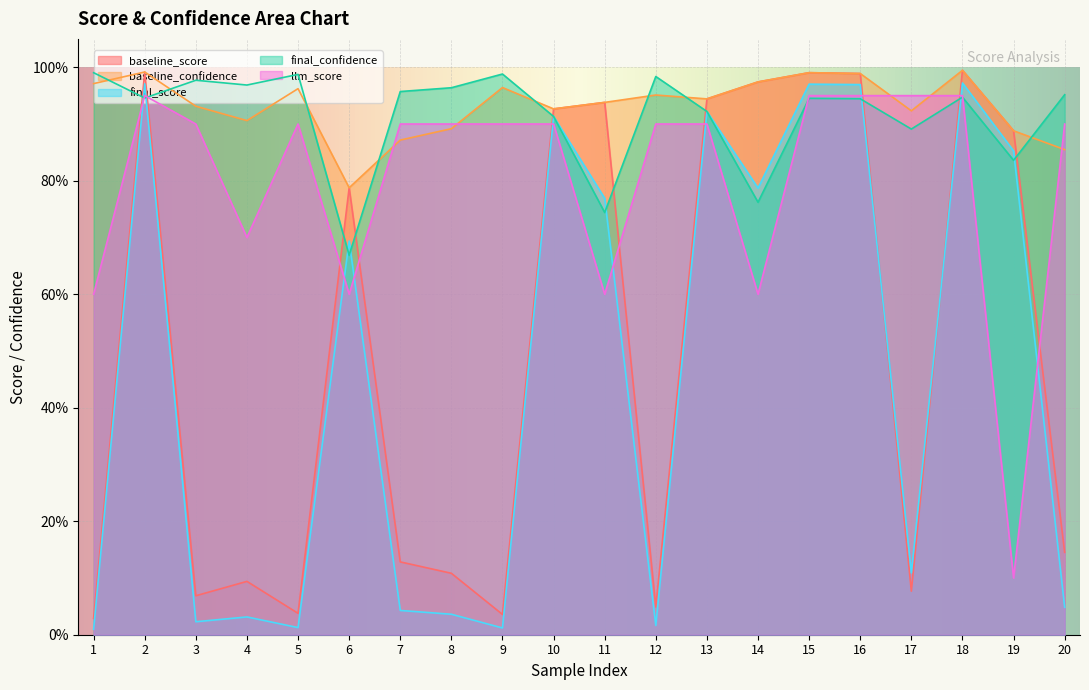

What is the sum of all final_confidence values?

18.3